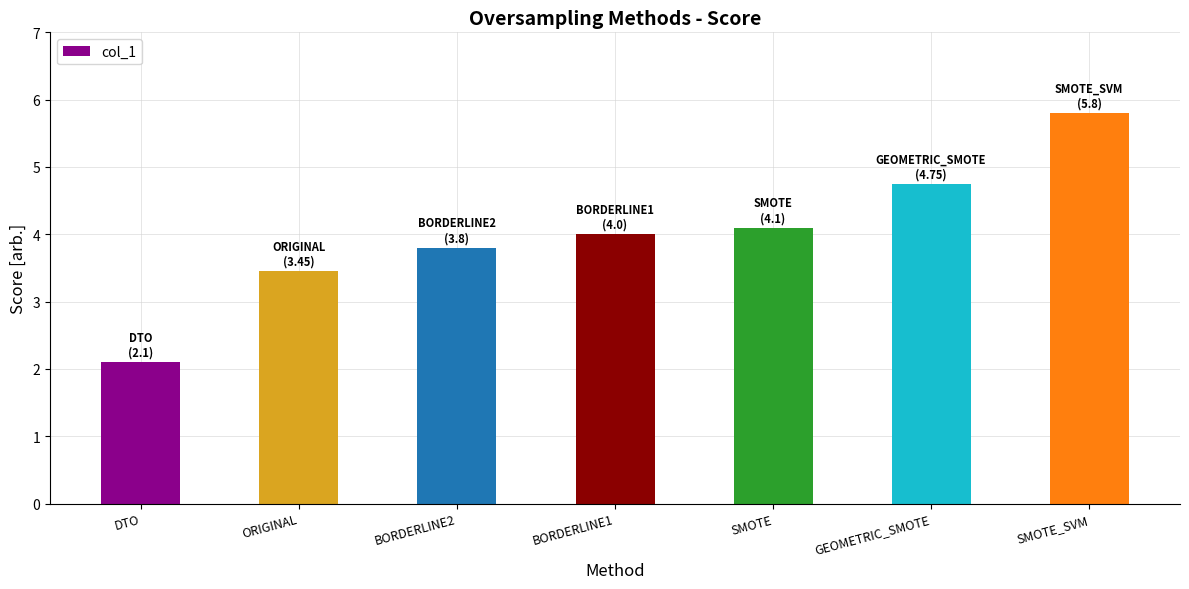

What is the change in value from BORDERLINE2 to BORDERLINE1?

+0.2